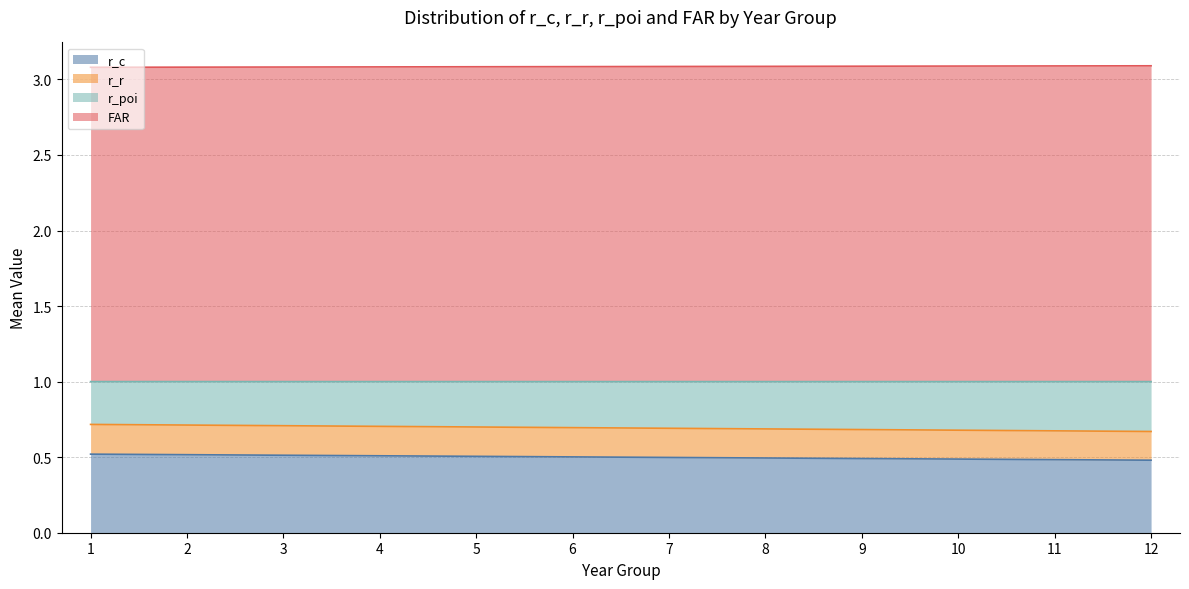

What is the difference between the highest and lowest values at 10?

1.9